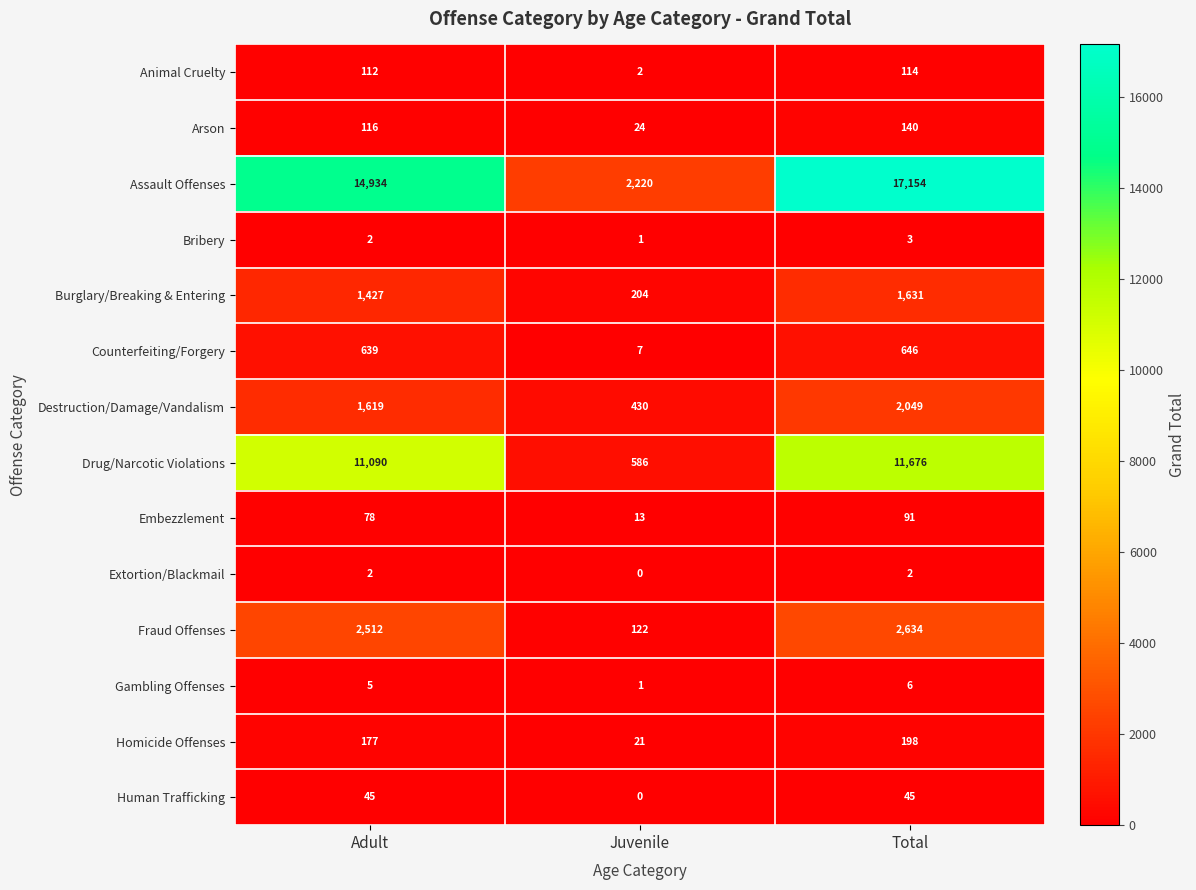

Which series has the widest spread of values?

Assault Offenses